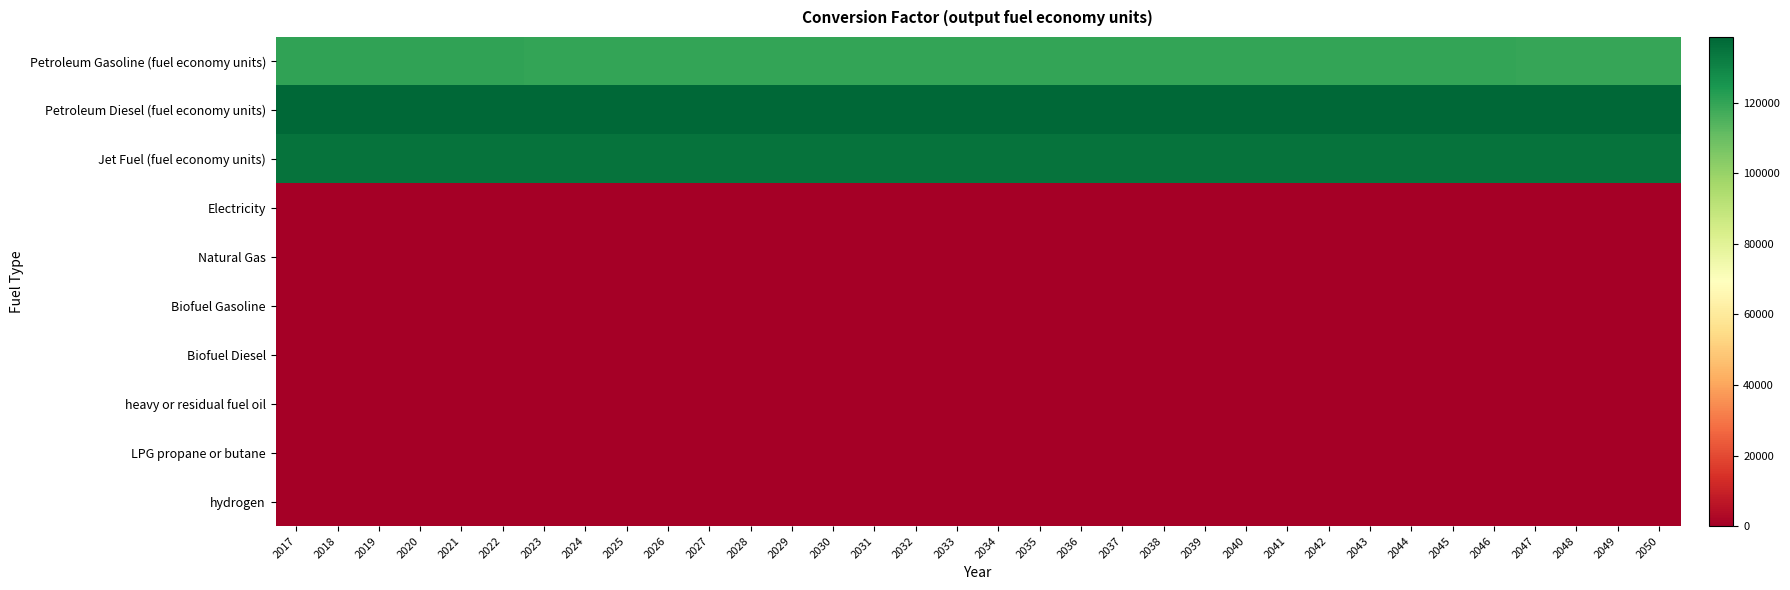

Rank the series by their maximum value, from highest to lowest.

Petroleum Diesel (fuel economy units), Jet Fuel (fuel economy units), Petroleum Gasoline (fuel economy units), Electricity, Natural Gas, Biofuel Gasoline, Biofuel Diesel, heavy or residual fuel oil, LPG propane or butane, hydrogen